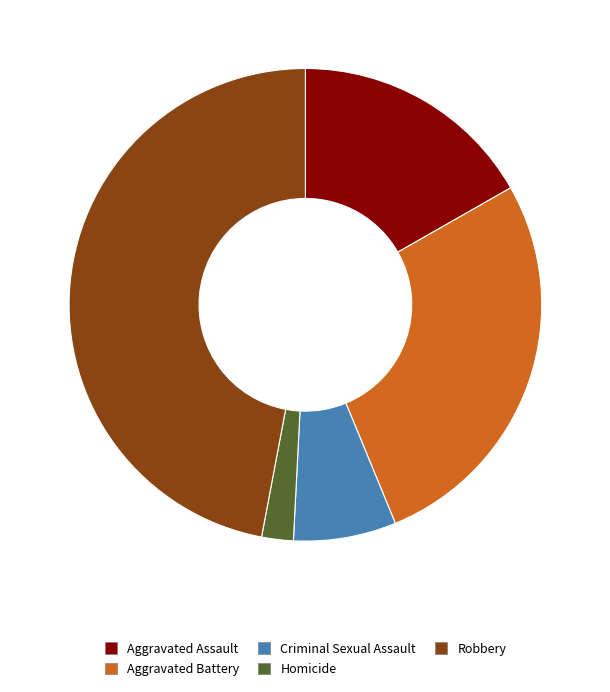

Between Aggravated Battery and Robbery, which is larger?

Robbery